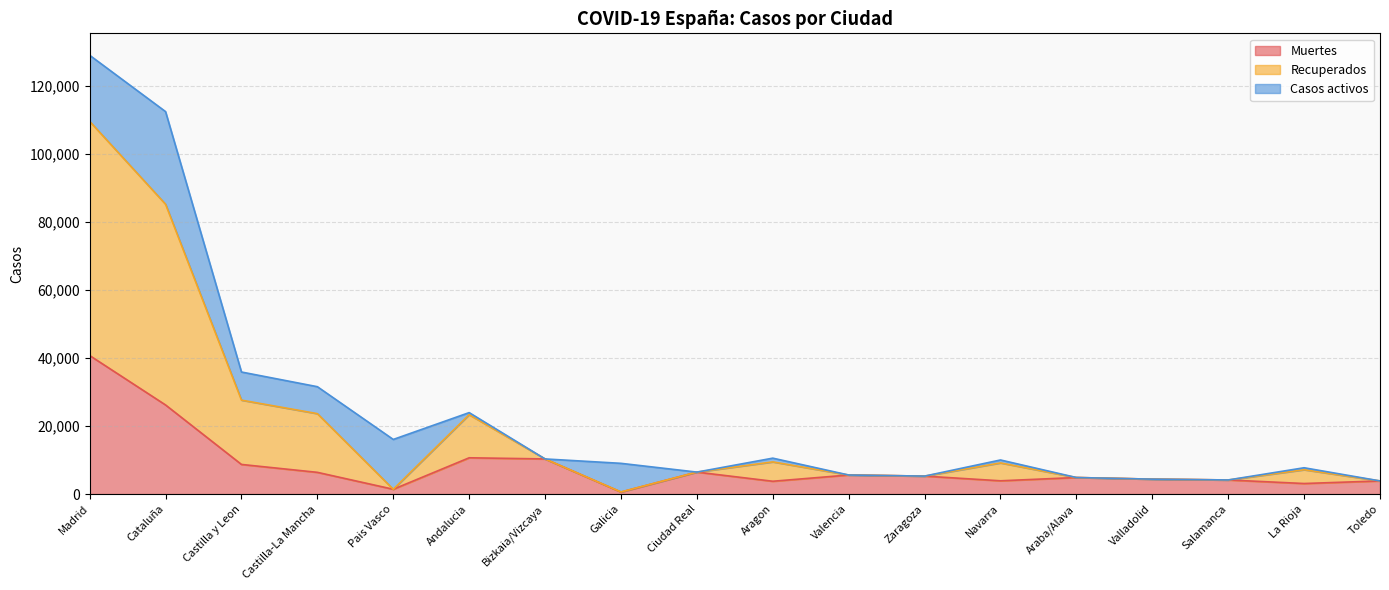

What are all the series names shown in the legend?

Muertes, Recuperados, Casos activos